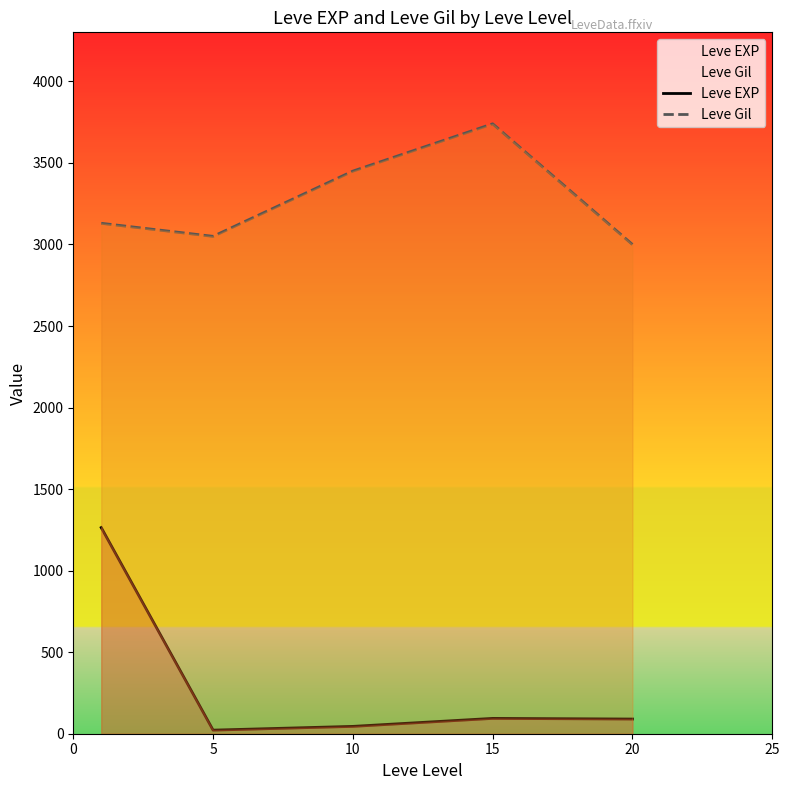

True or false: Leve Gil and Leve EXP intersect in this chart.

False